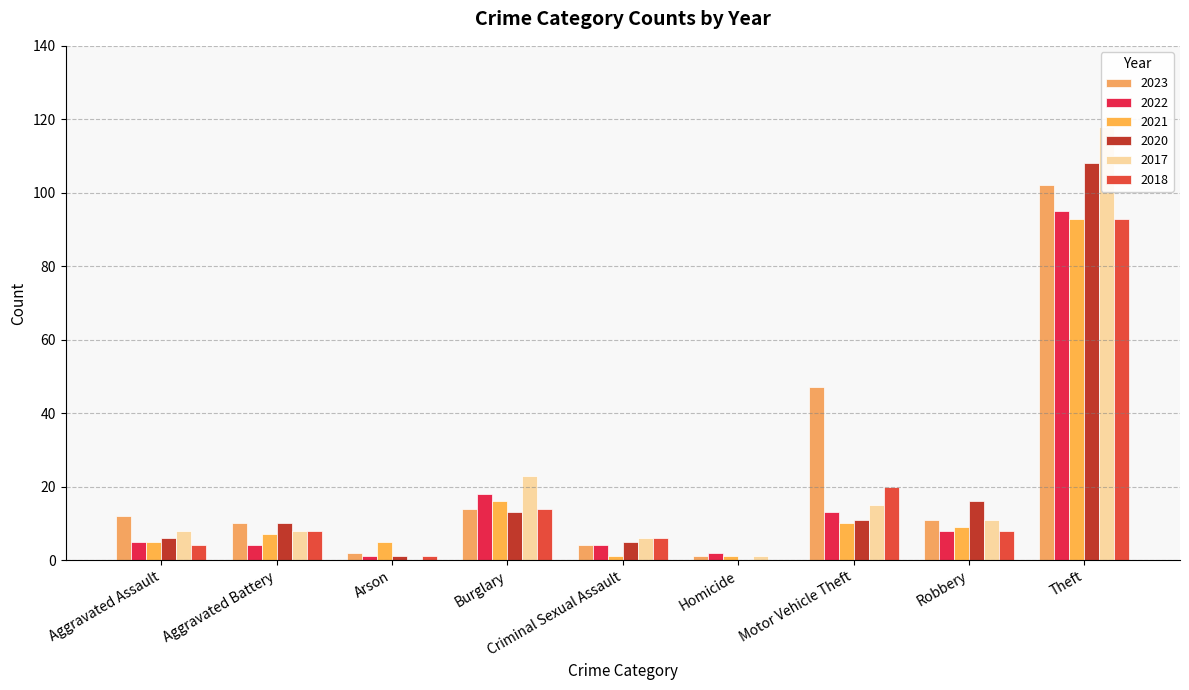

Rank the categories by 2020 value from highest to lowest.

Theft, Robbery, Burglary, Motor Vehicle Theft, Aggravated Battery, Aggravated Assault, Criminal Sexual Assault, Arson, Homicide